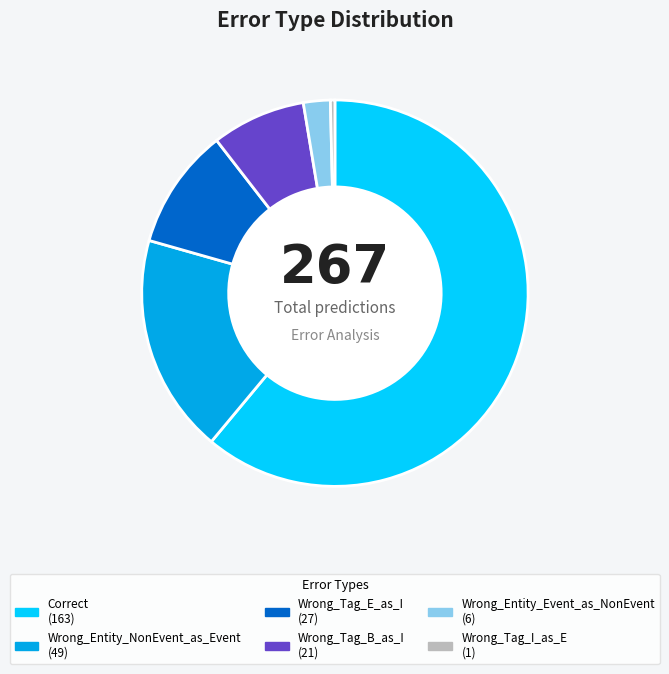

Which category accounts for the majority?

Correct